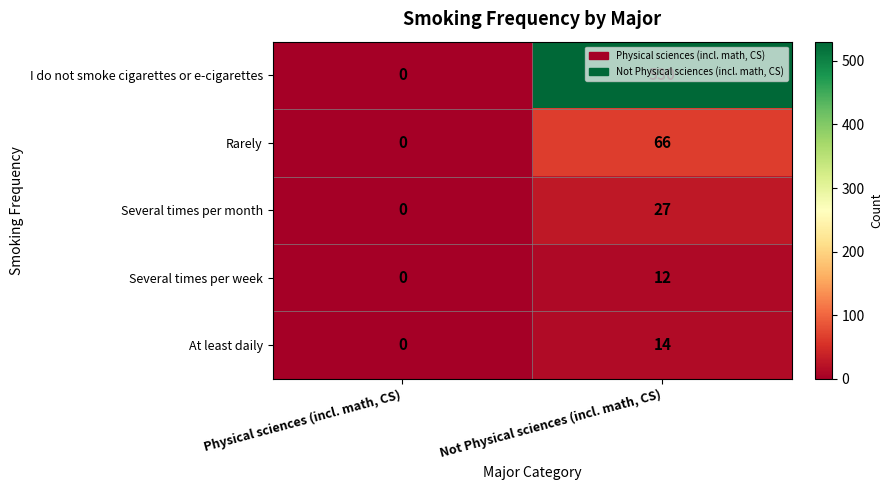

How many series are shown in this chart?

5